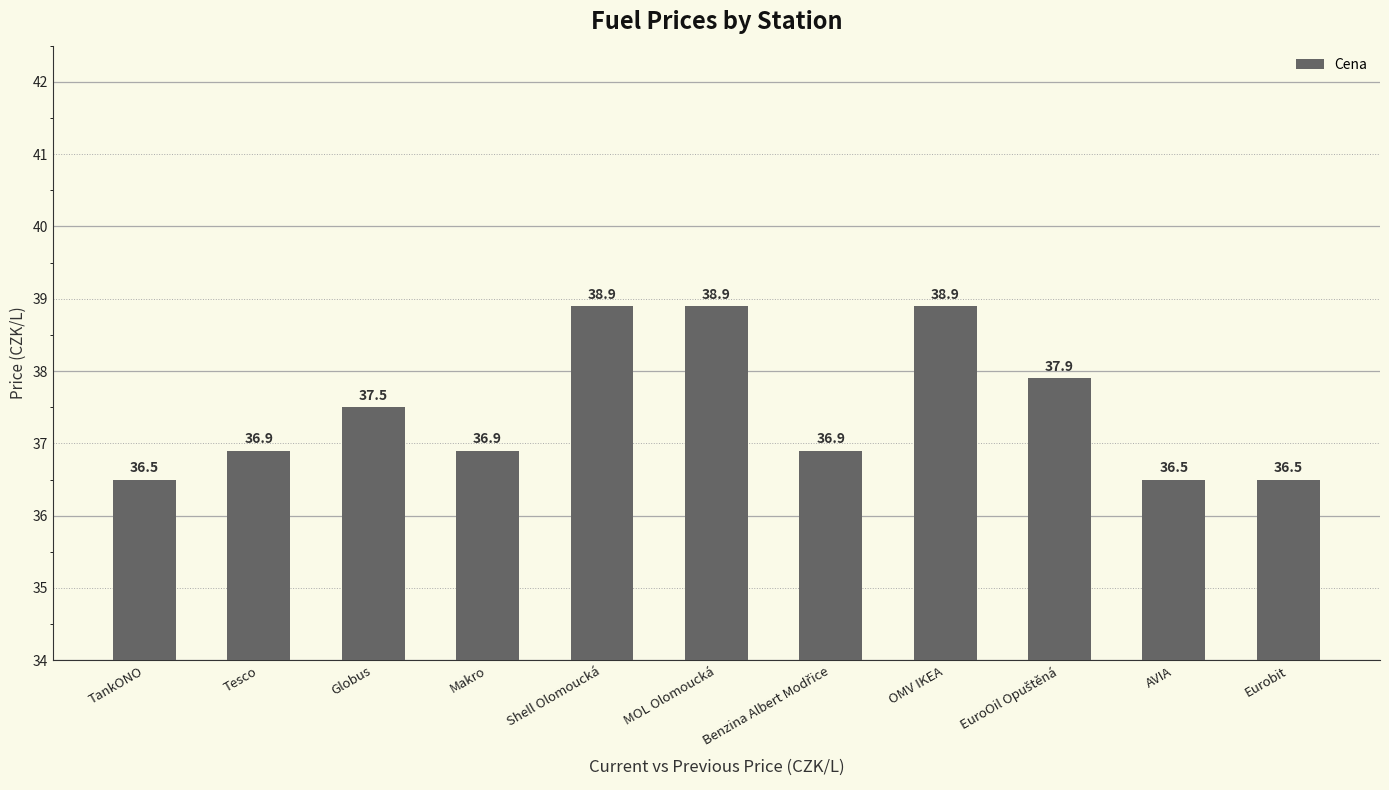

What is the greatest value displayed?

38.9